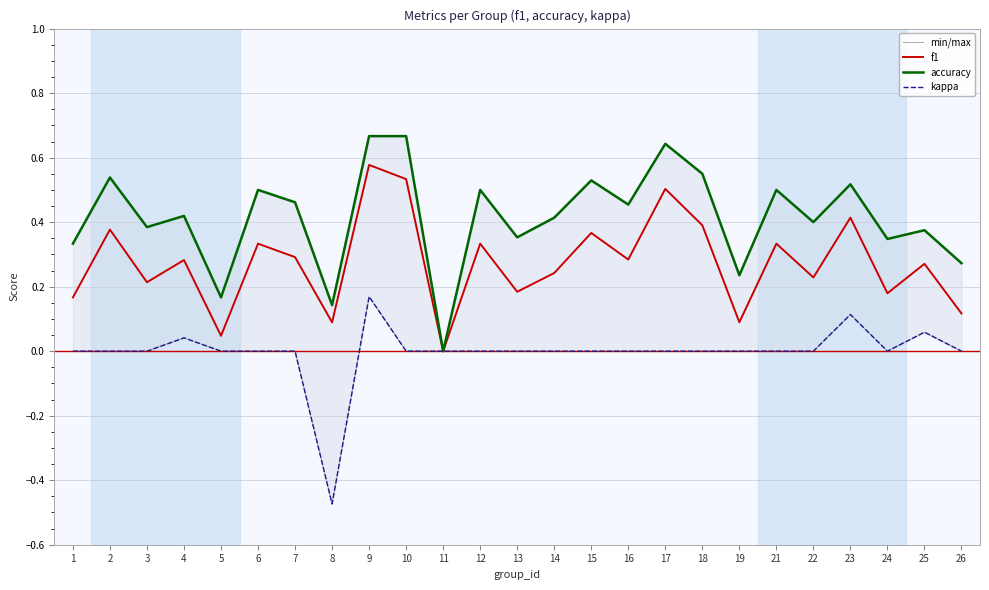

At which label is accuracy closest to 0?

11